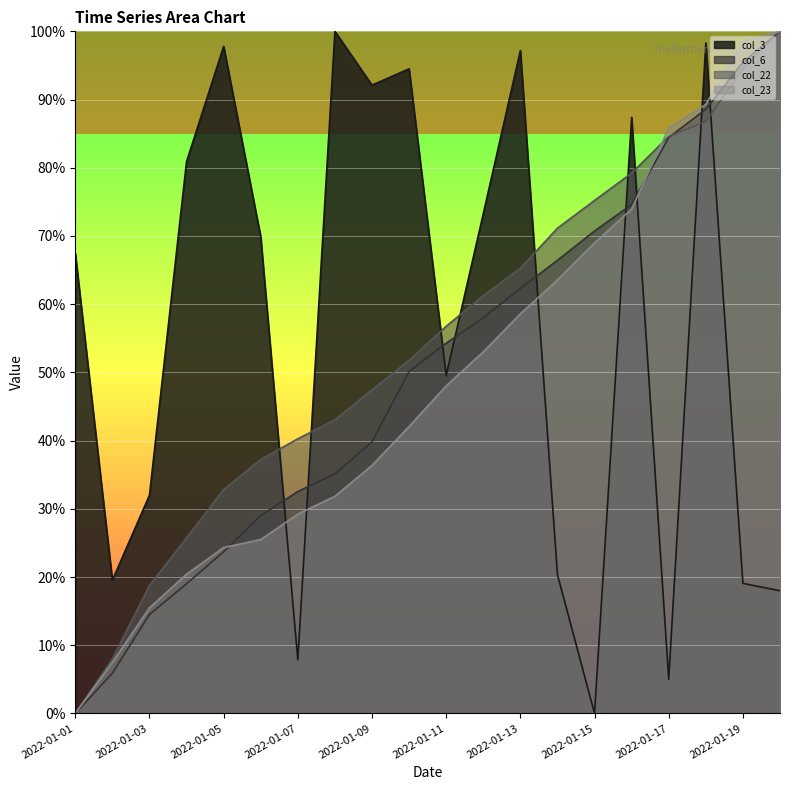

Which category has the highest value in the col_23 series?

2022-01-20